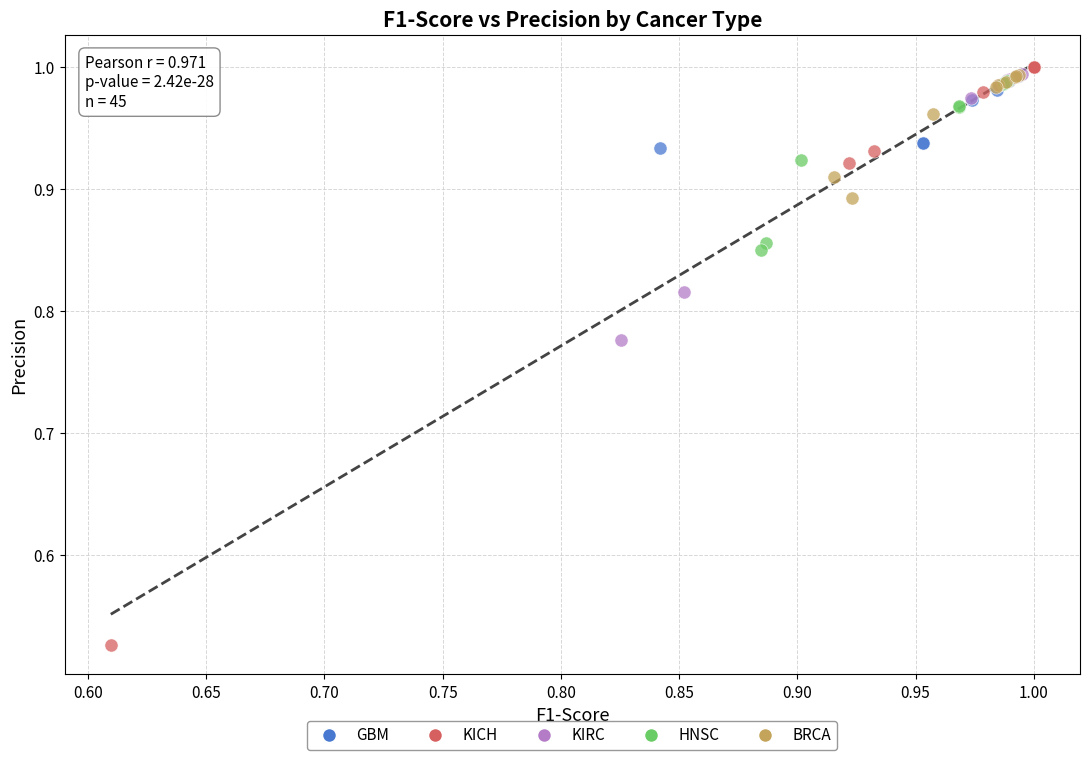

Which series has the largest Y range (max minus min)?

KICH